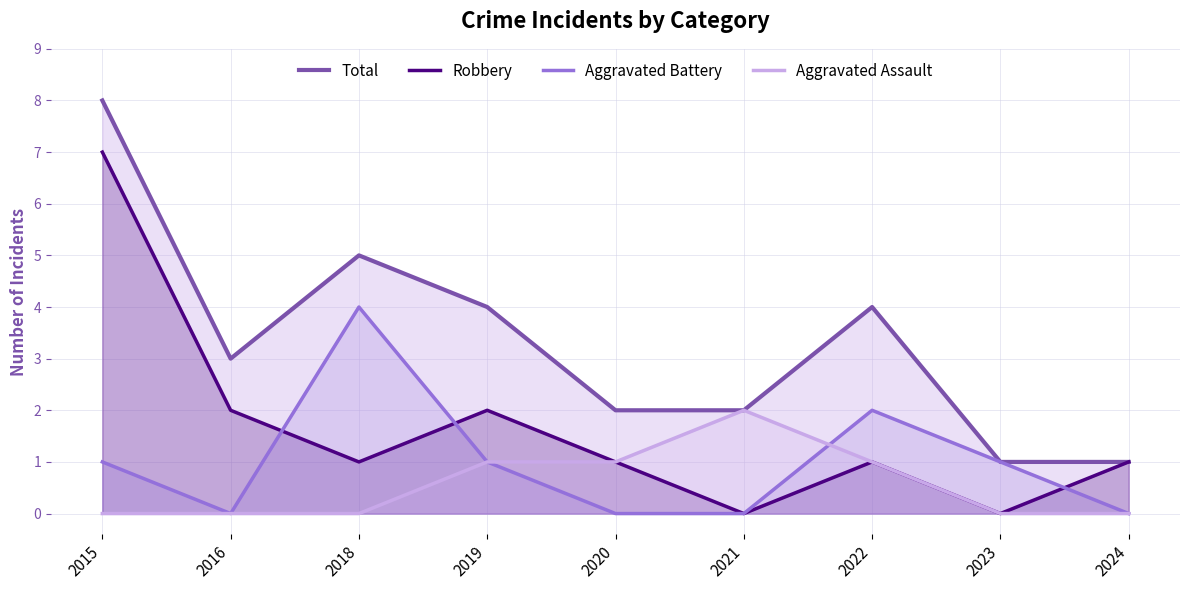

Where do Aggravated Battery and Aggravated Assault first cross each other?

2021 and 2022